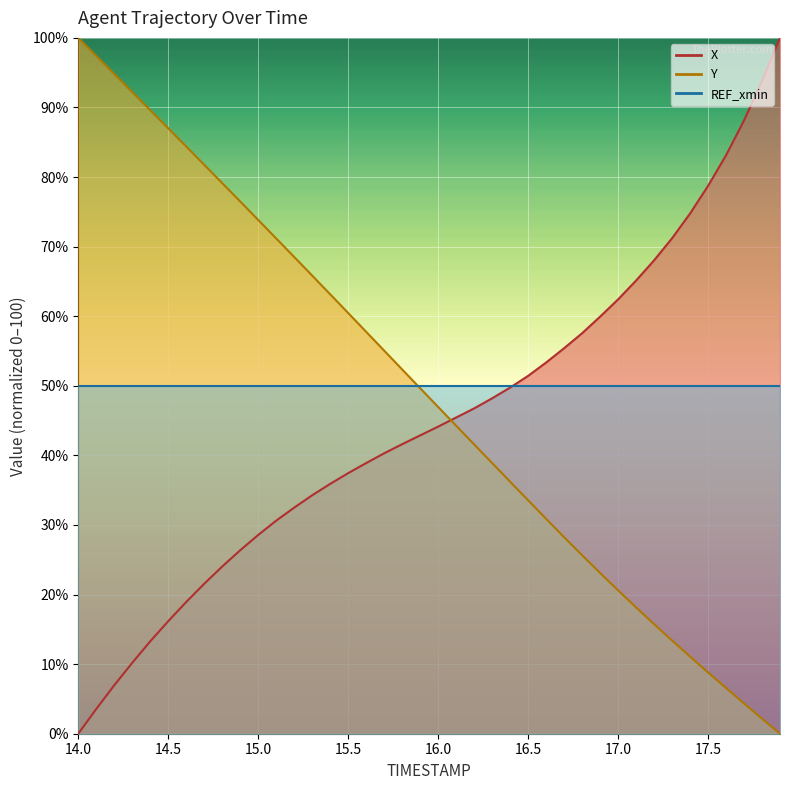

Which category has the lowest value in the X series?

14.0